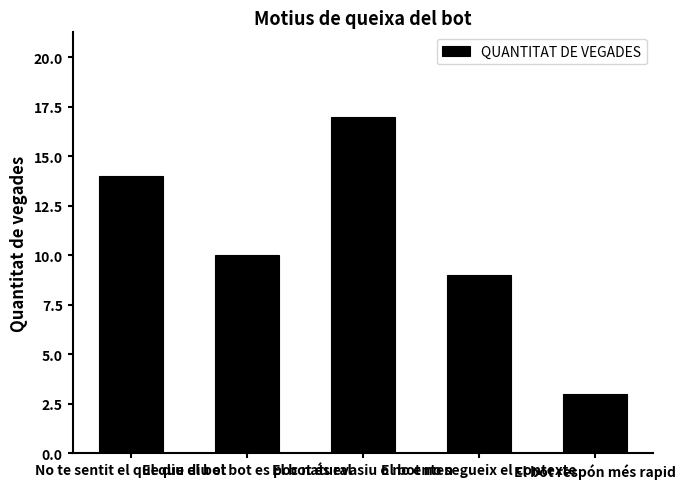

Which category has the highest value across all series?

El bot és evasiu o no enten